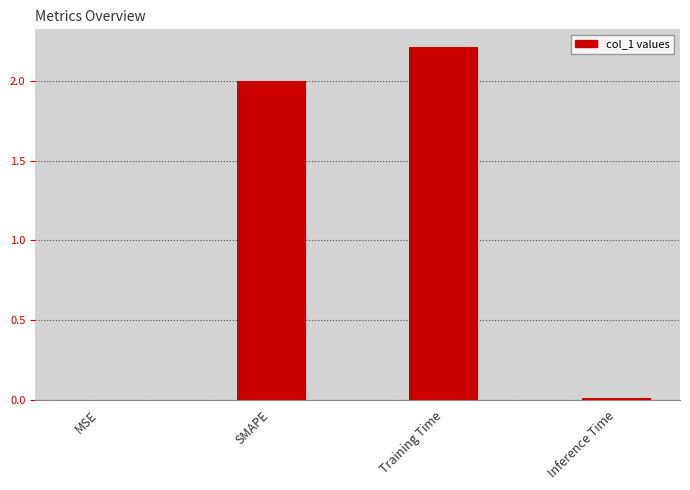

Is it true that the value at SMAPE is 3.0?

False